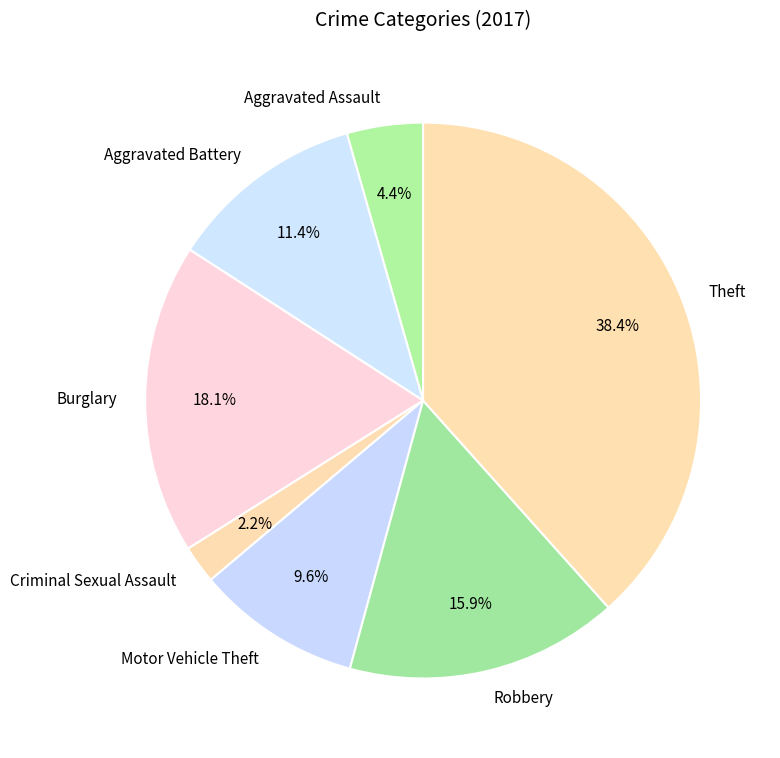

What is the smallest slice in the pie chart?

Criminal Sexual Assault